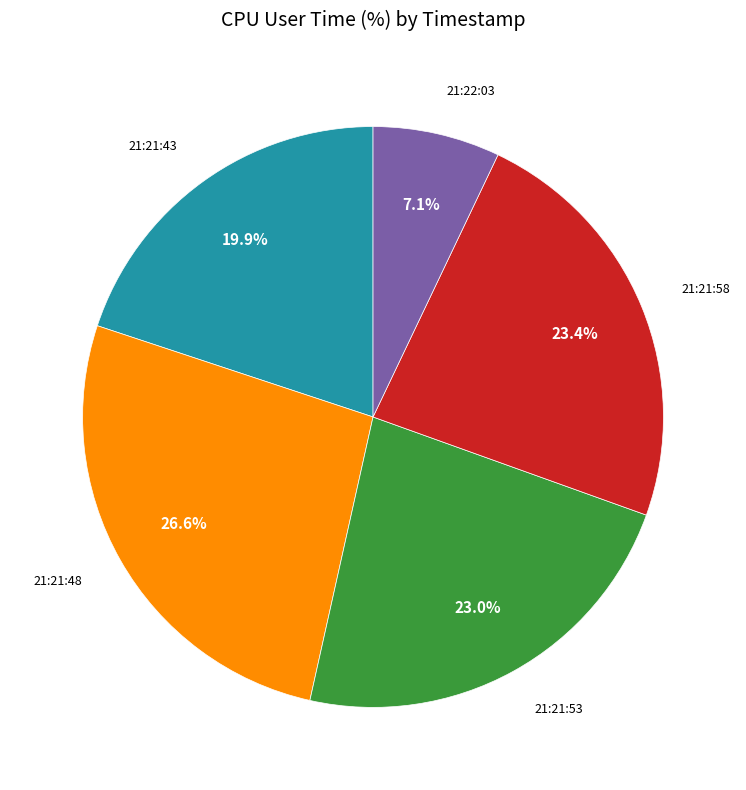

Is there any slice that represents more than half of the pie?

No